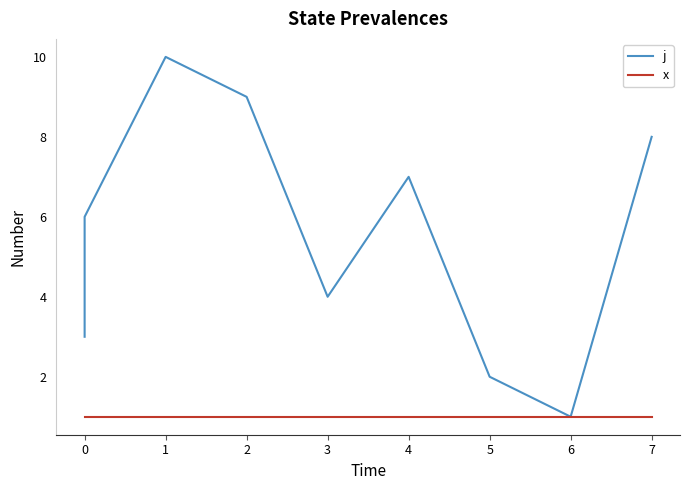

True or false: j and x intersect in this chart.

False